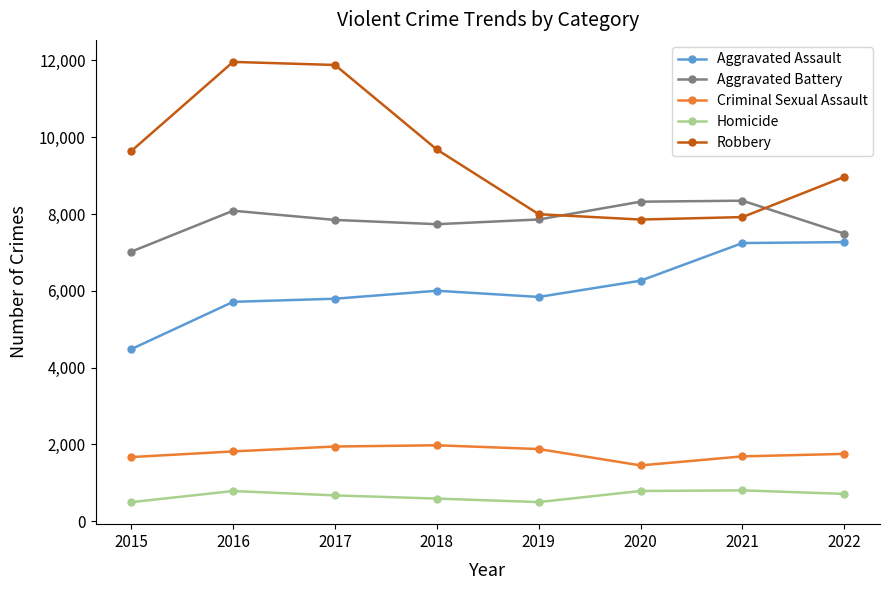

Read the Criminal Sexual Assault value at 2022.

1753